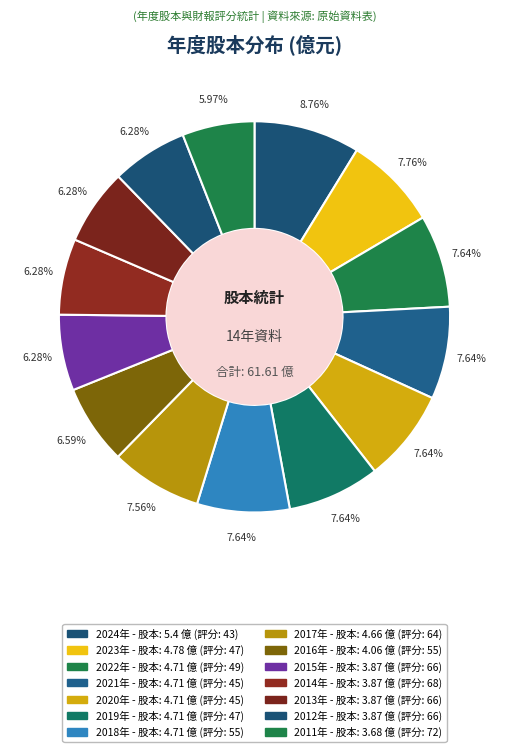

Count the number of slices in the pie.

14